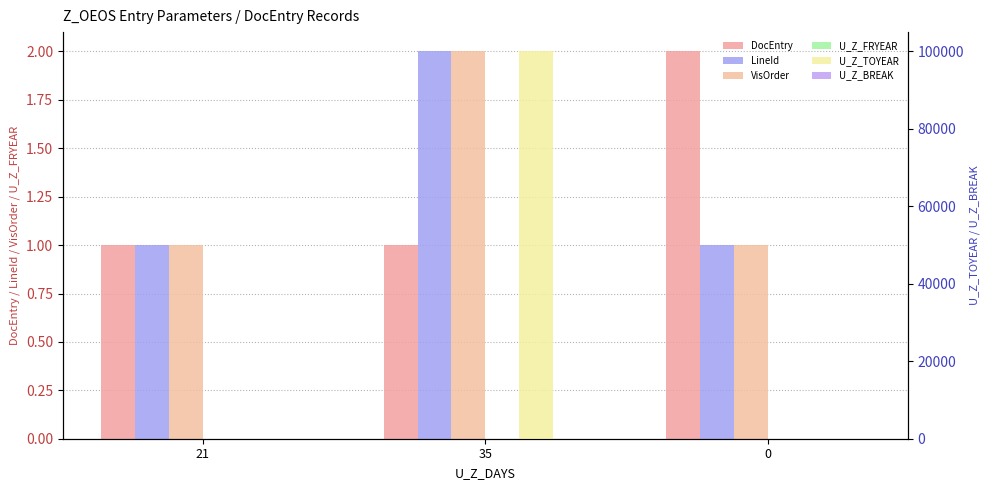

At which category is the sum across all series the highest?

35